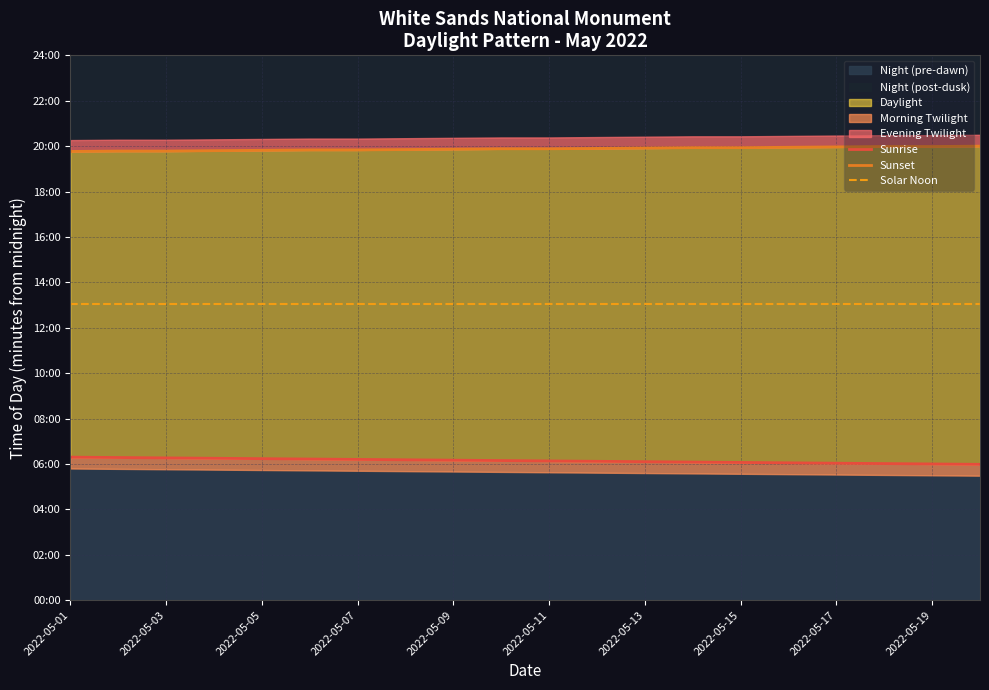

Which series has the widest spread of values?

Sunrise